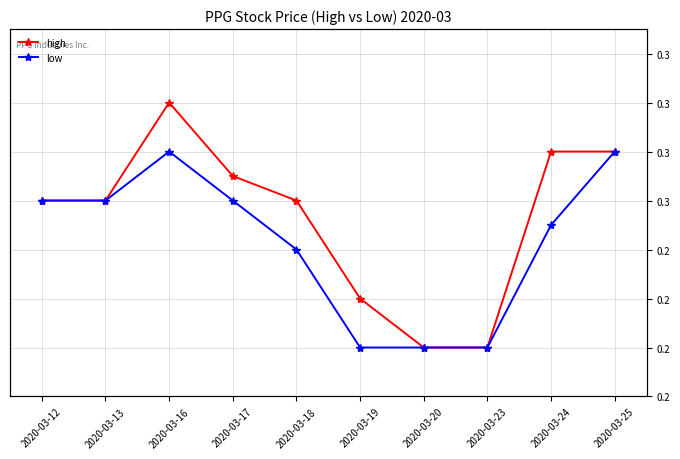

What is the value of the low point at the 9th from the left?

0.3